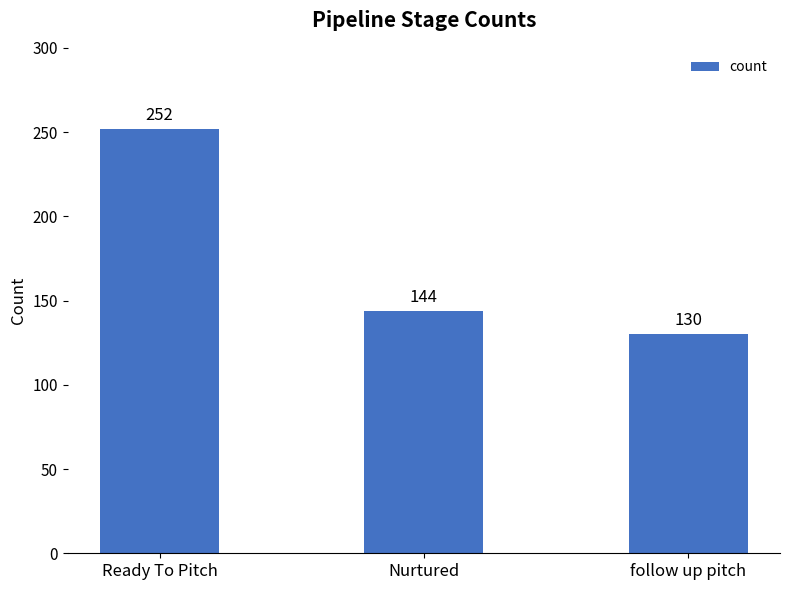

Is it true that the value at Ready To Pitch is 390?

False